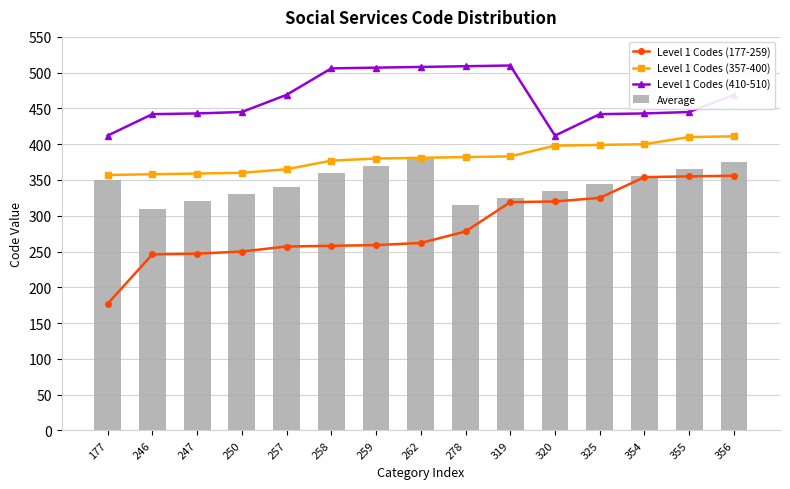

Is the value of Level 1 Codes (410-510) at 177 greater than the value of Level 1 Codes (357-400) at 257?

Yes